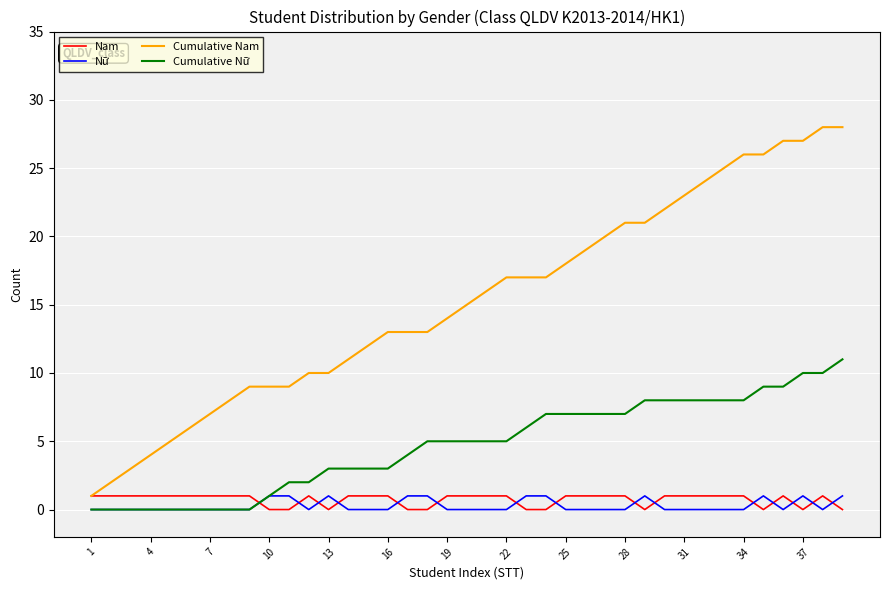

True or false: Nữ and Cumulative Nam cross at least once.

False